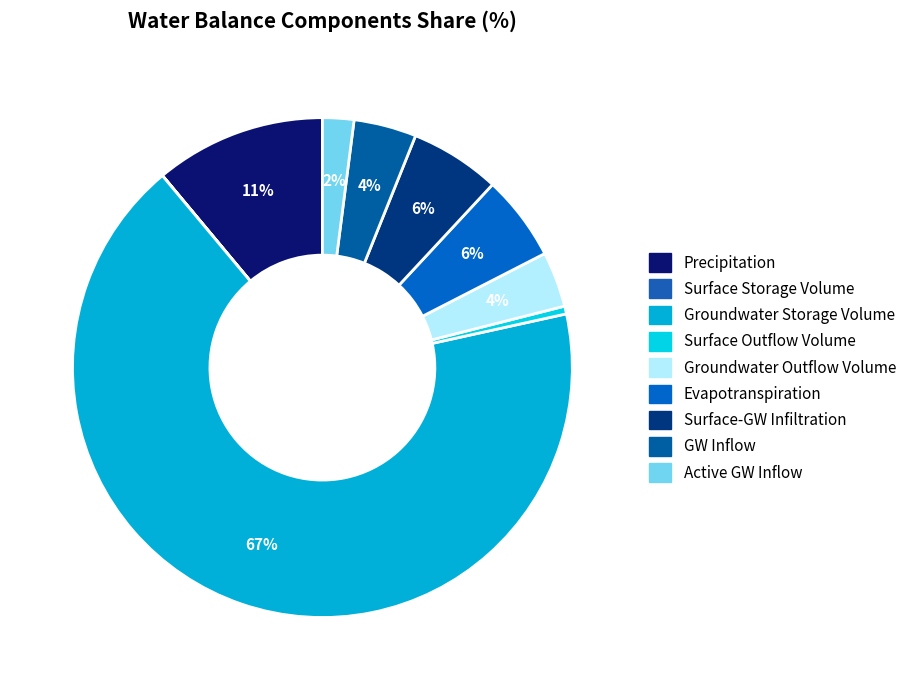

How many segments does this pie chart have?

9